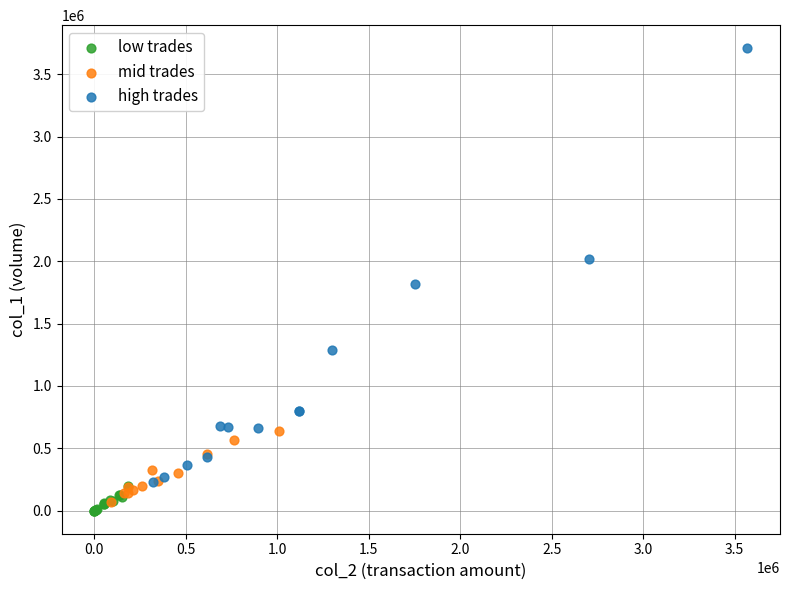

Which series contains the highest Y value?

high trades